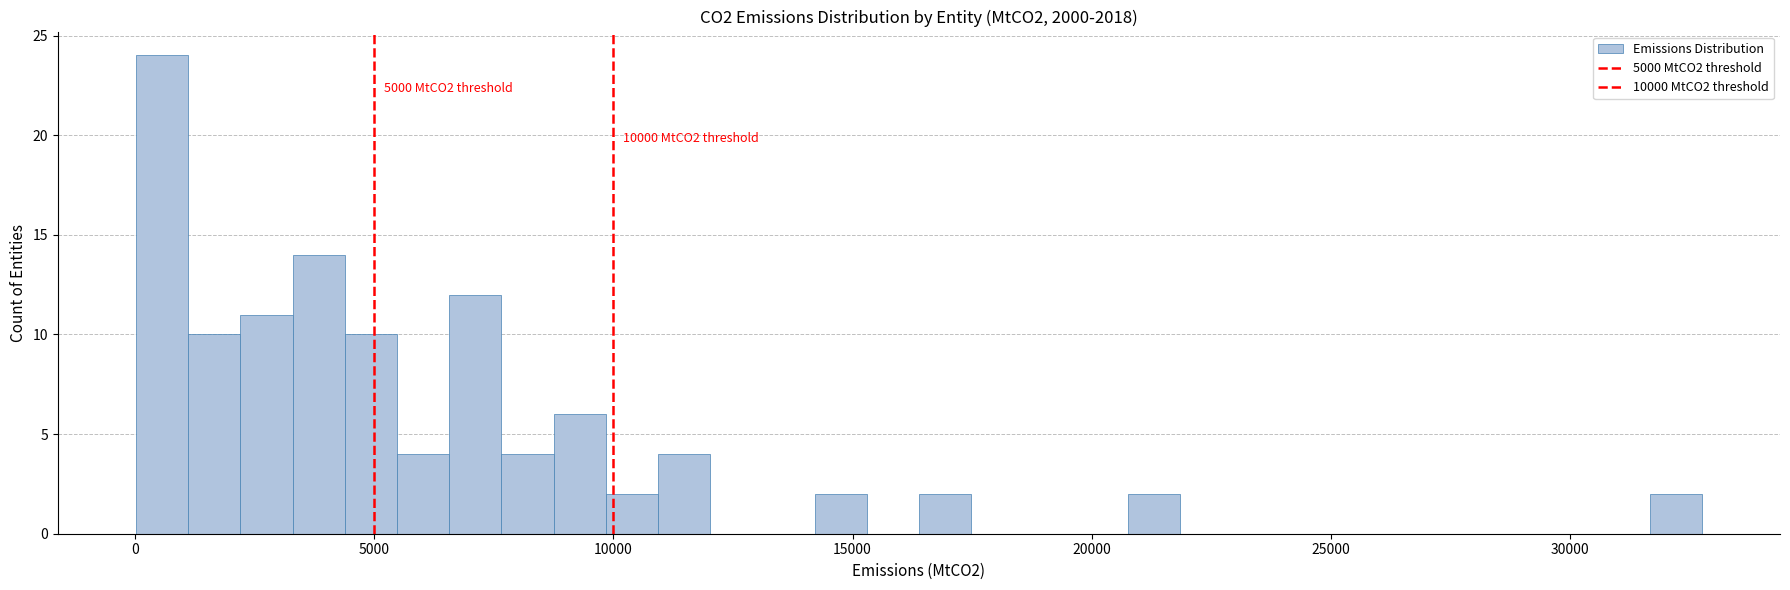

Around what value on the x-axis is the tallest bar? Give the approximate position of its centre, as read against the axis.

500